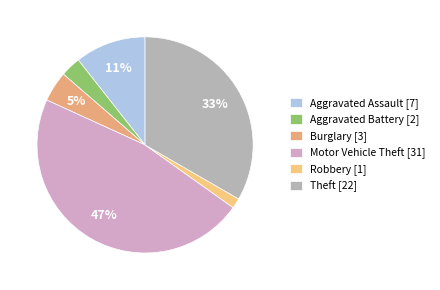

Which slice is the largest?

Motor Vehicle Theft